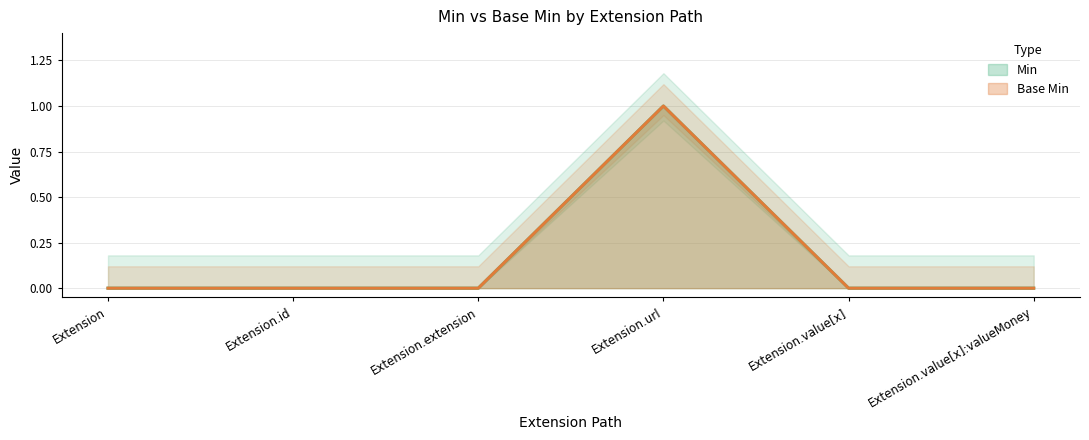

True or false: Min and Base Min cross at least once.

False